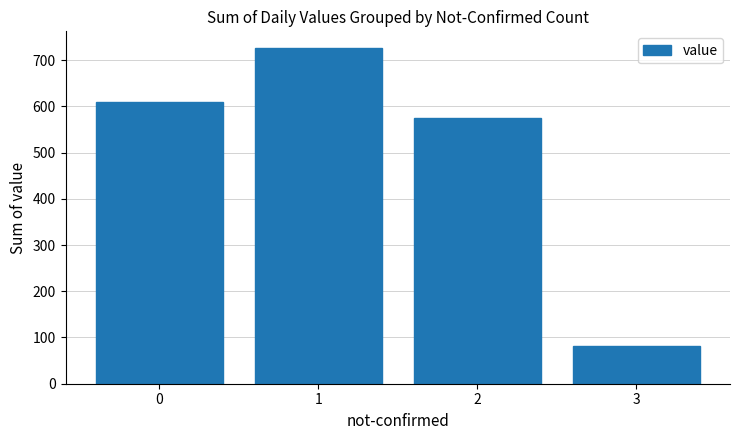

How many data points are less than 609?

2